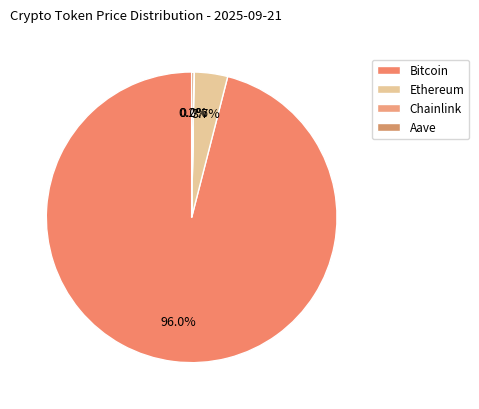

To the nearest percent, what is the difference between the largest and smallest slice percentages?

96%